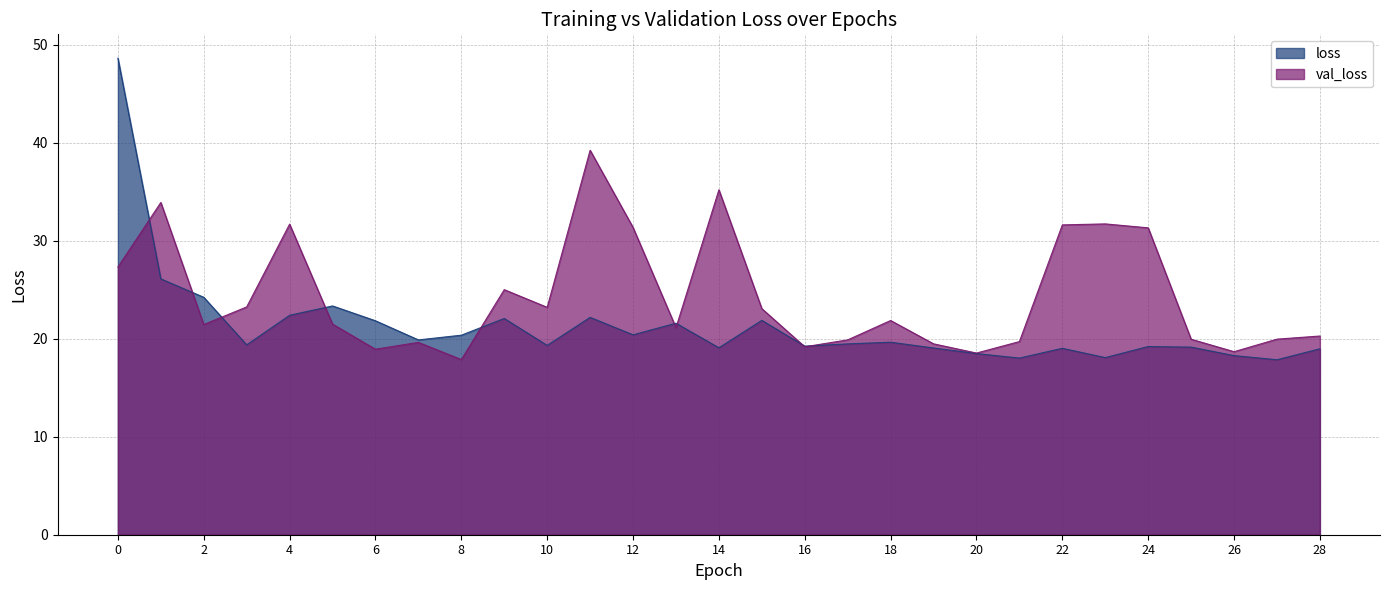

How many series are shown in this chart?

2